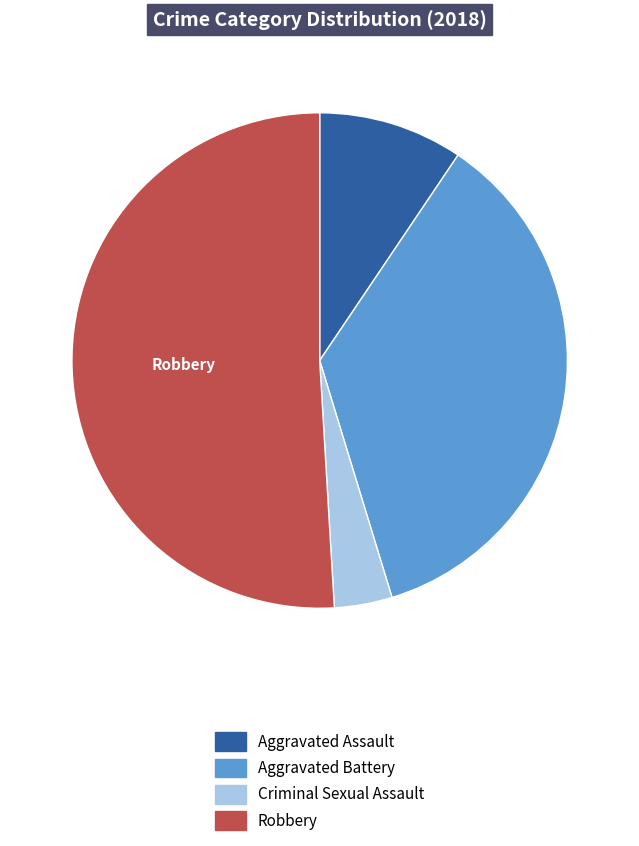

Count the number of slices in the pie.

4